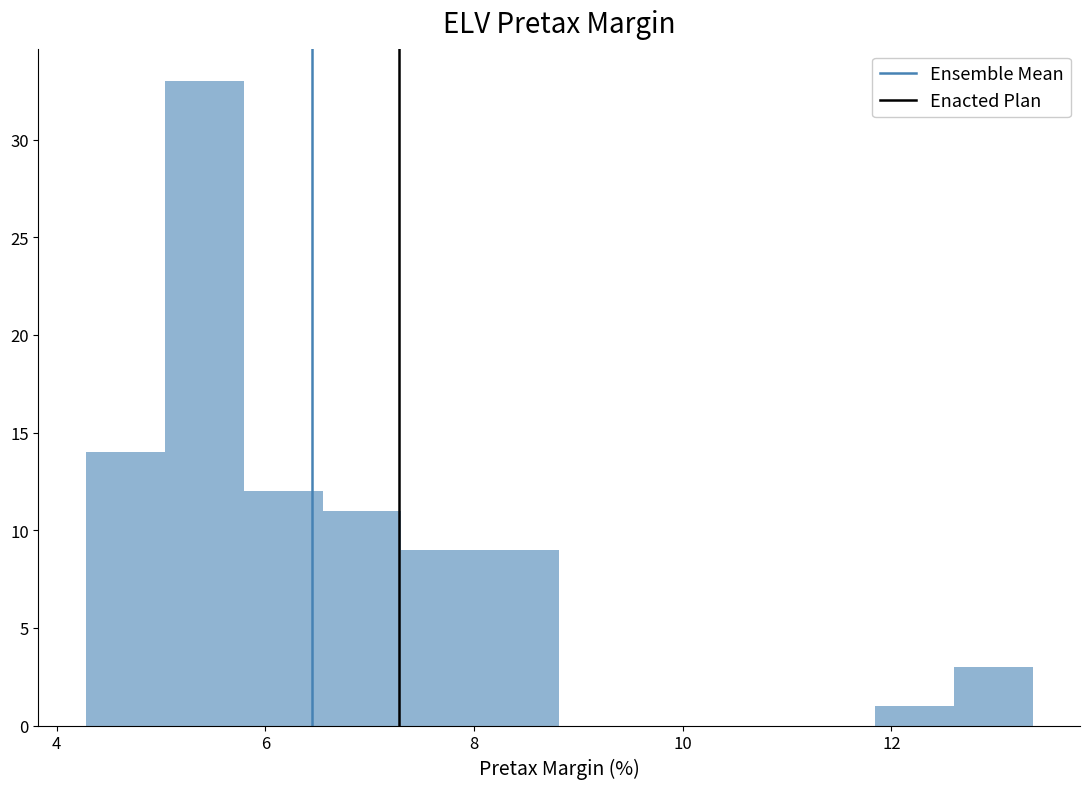

Read against the x-axis, roughly where is the centre of the tallest bar?

5.4